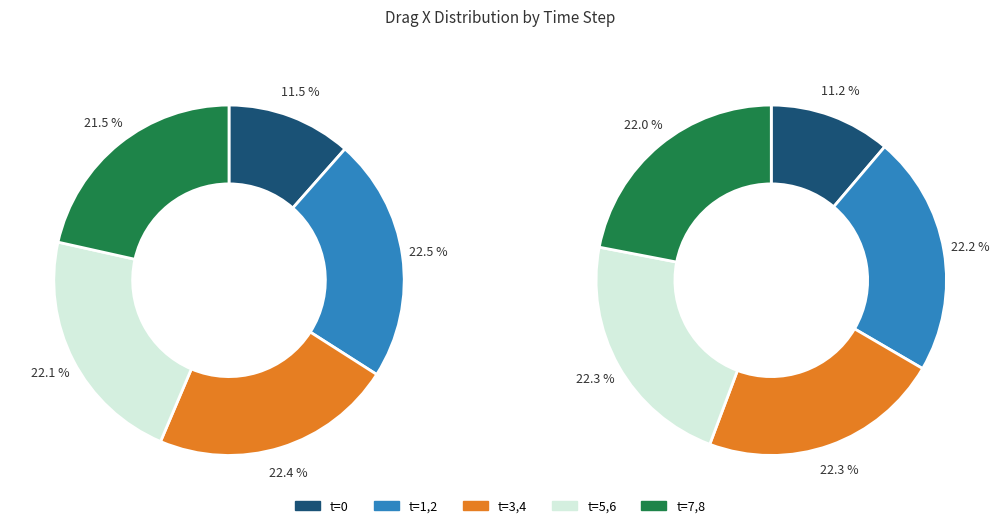

Does 1 represent more than half of the total?

No